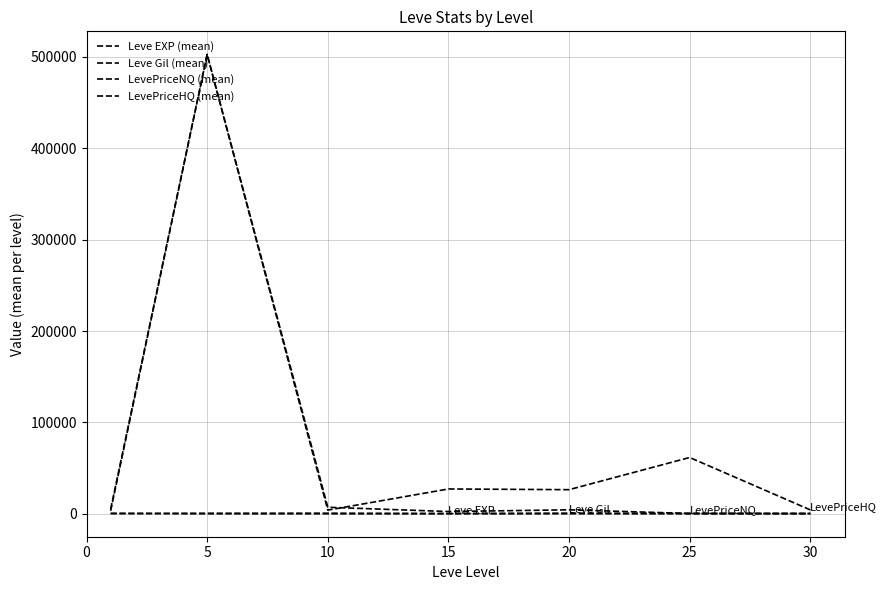

Which series has the largest range (max minus min)?

LevePriceNQ (mean)